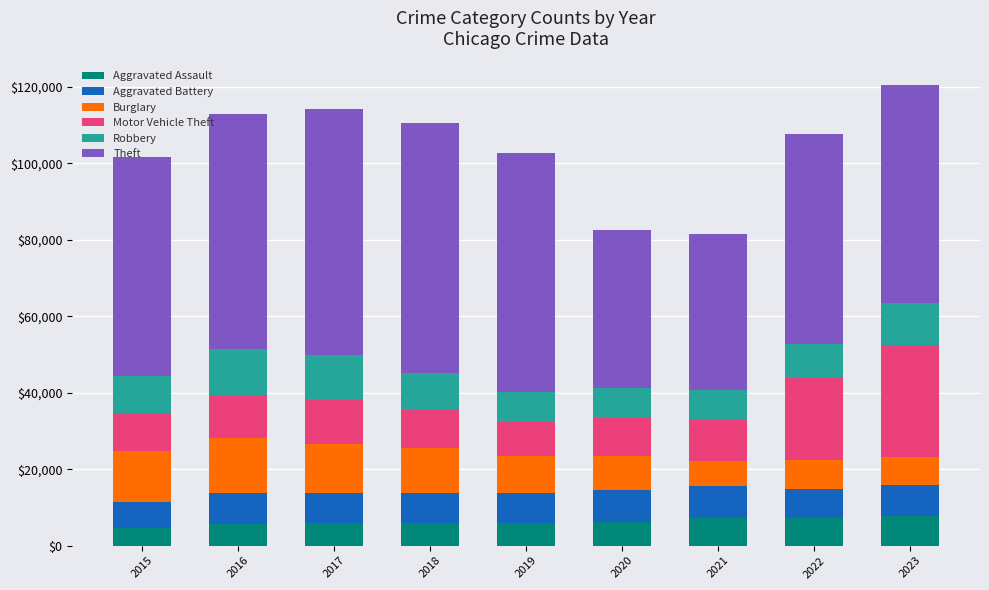

What is the lowest value of the Aggravated Assault series?

4480